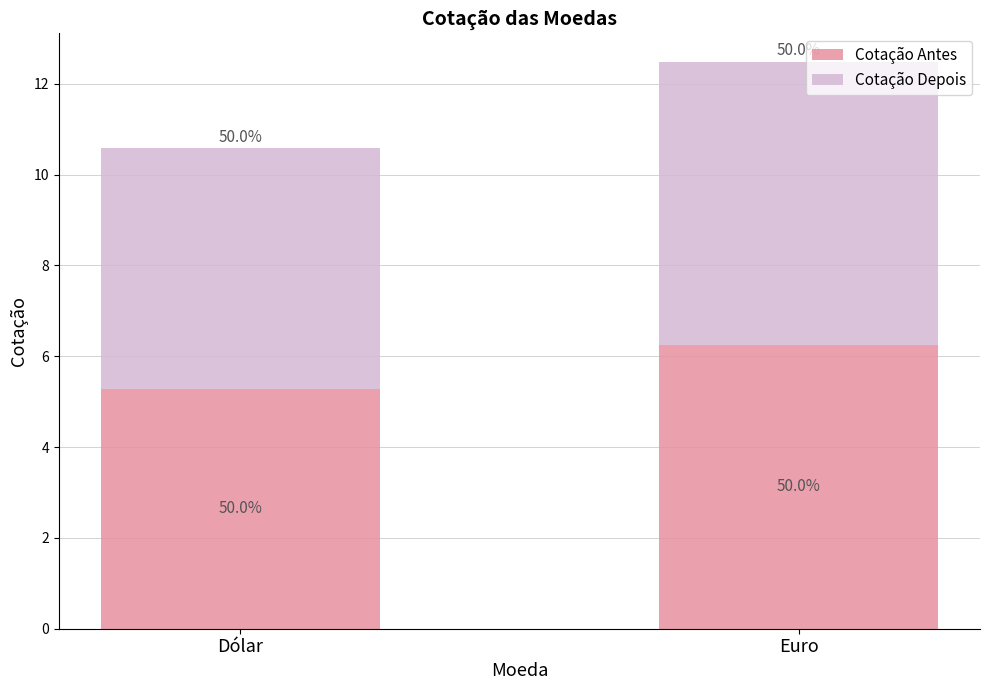

Are the bars grouped side by side (vs. stacked)?

No